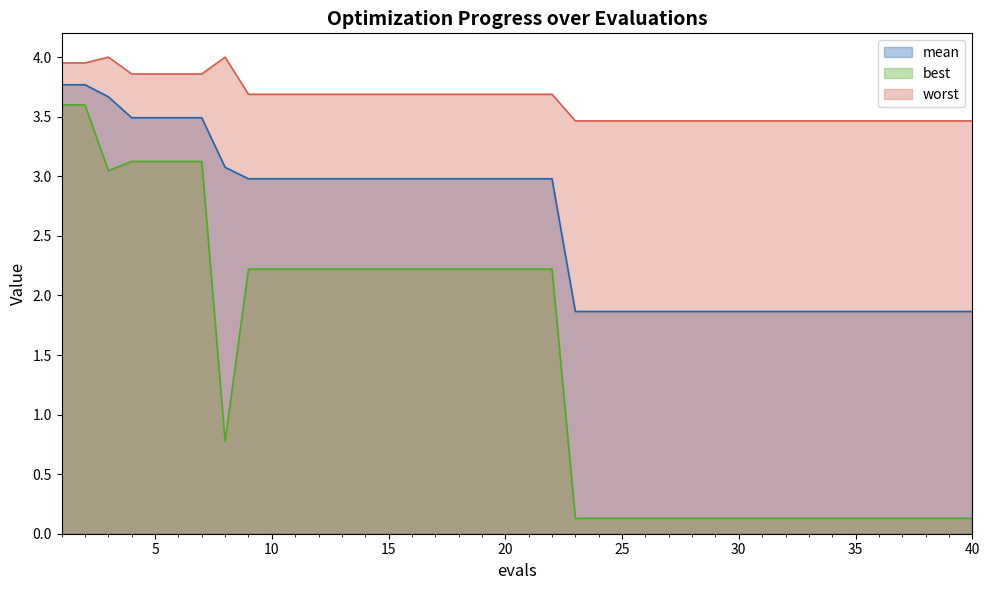

True or false: mean and best cross at least once.

False